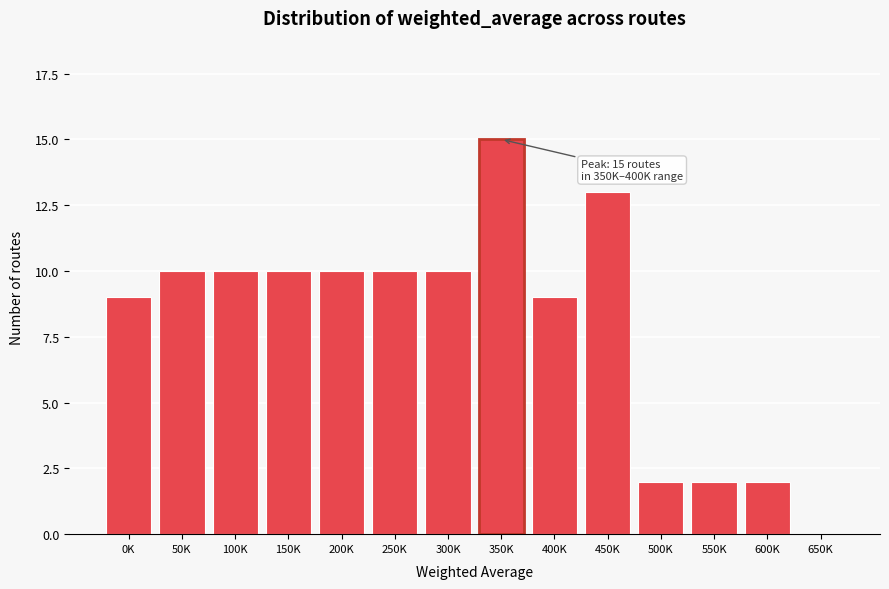

Reading left to right, what are all the values shown in this chart?

0K=9	50K=10	100K=10	150K=10	200K=10	250K=10	300K=10	350K=15	400K=9	450K=13	500K=2	550K=2	600K=2	650K=0